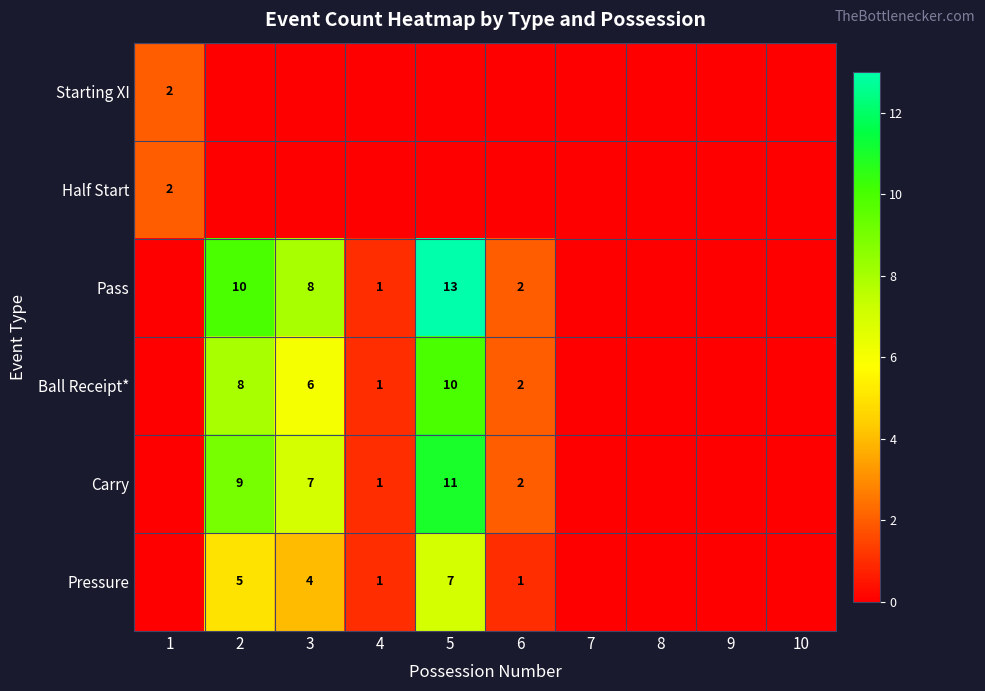

The value of Carry at 2 is 15. True or false?

False